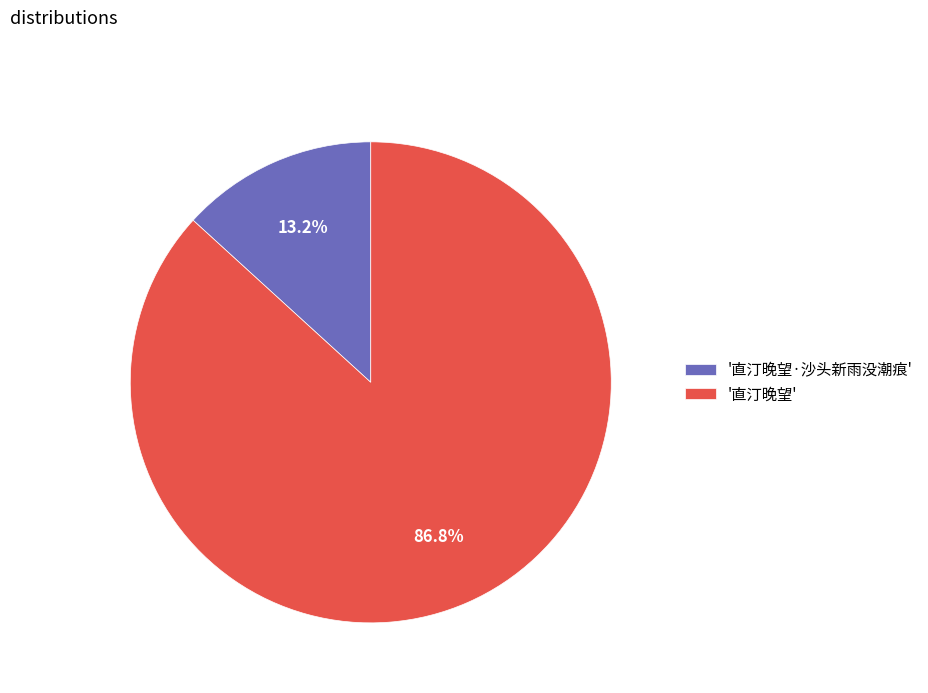

What is the total percentage of '直汀晚望' and '直汀晚望·沙头新雨没潮痕'?

100.0%